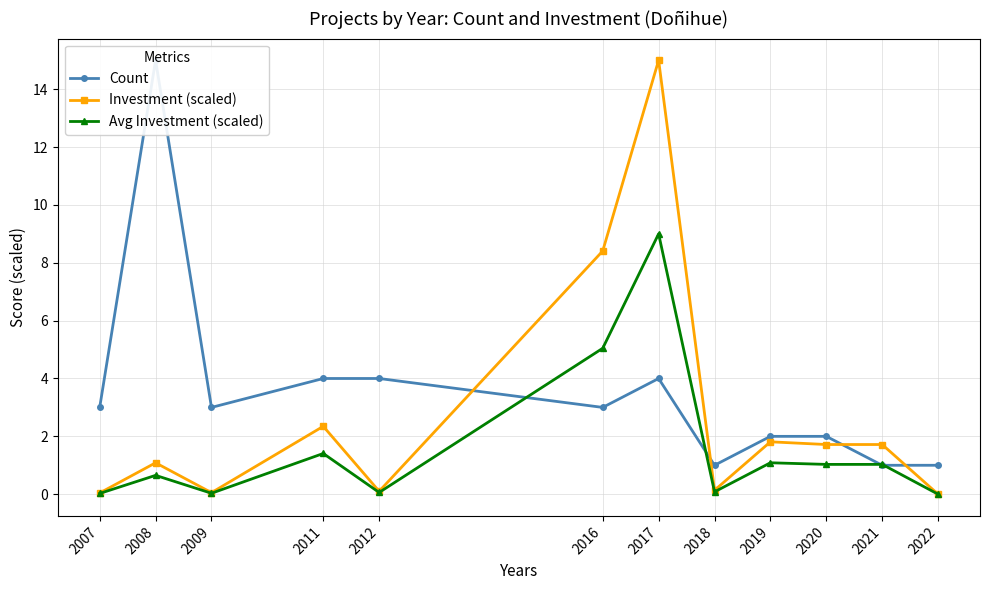

Which series has the largest range (max minus min)?

Investment (scaled)